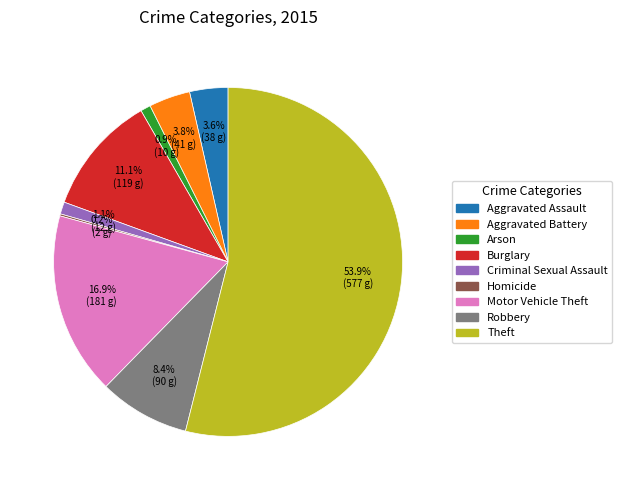

Is it true that Criminal Sexual Assault is 1% of the pie?

True